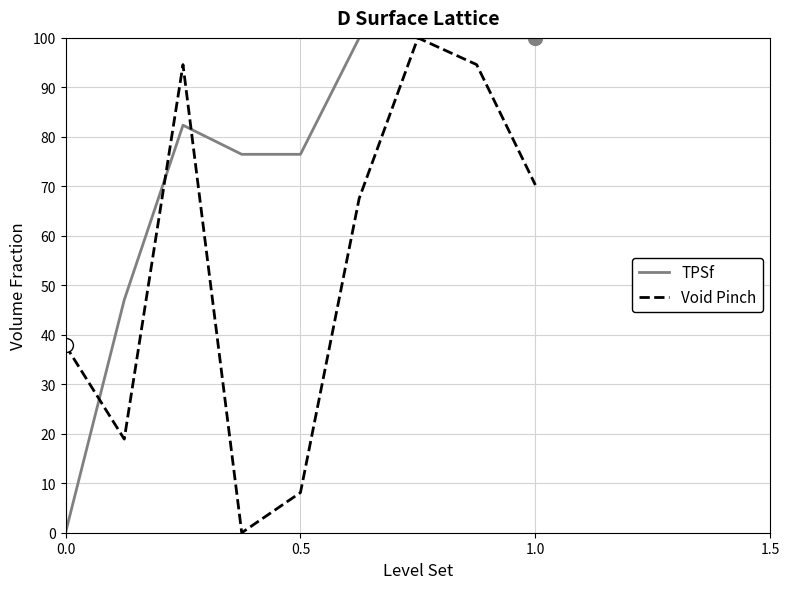

How many values in TPSf are above zero?

8